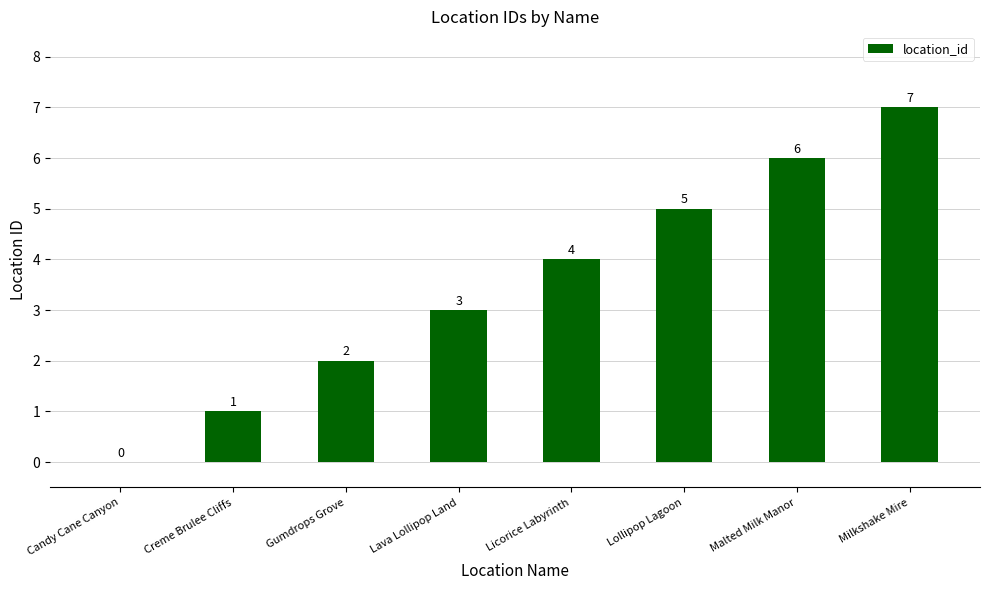

What is the sum of all values?

28